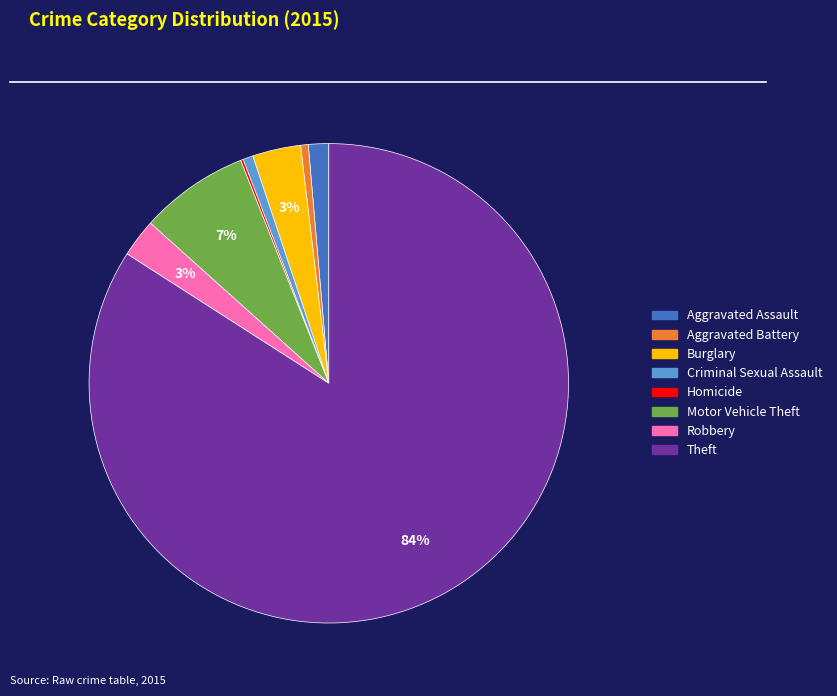

To the nearest percent, what is the difference between the largest and smallest slice percentages?

84%